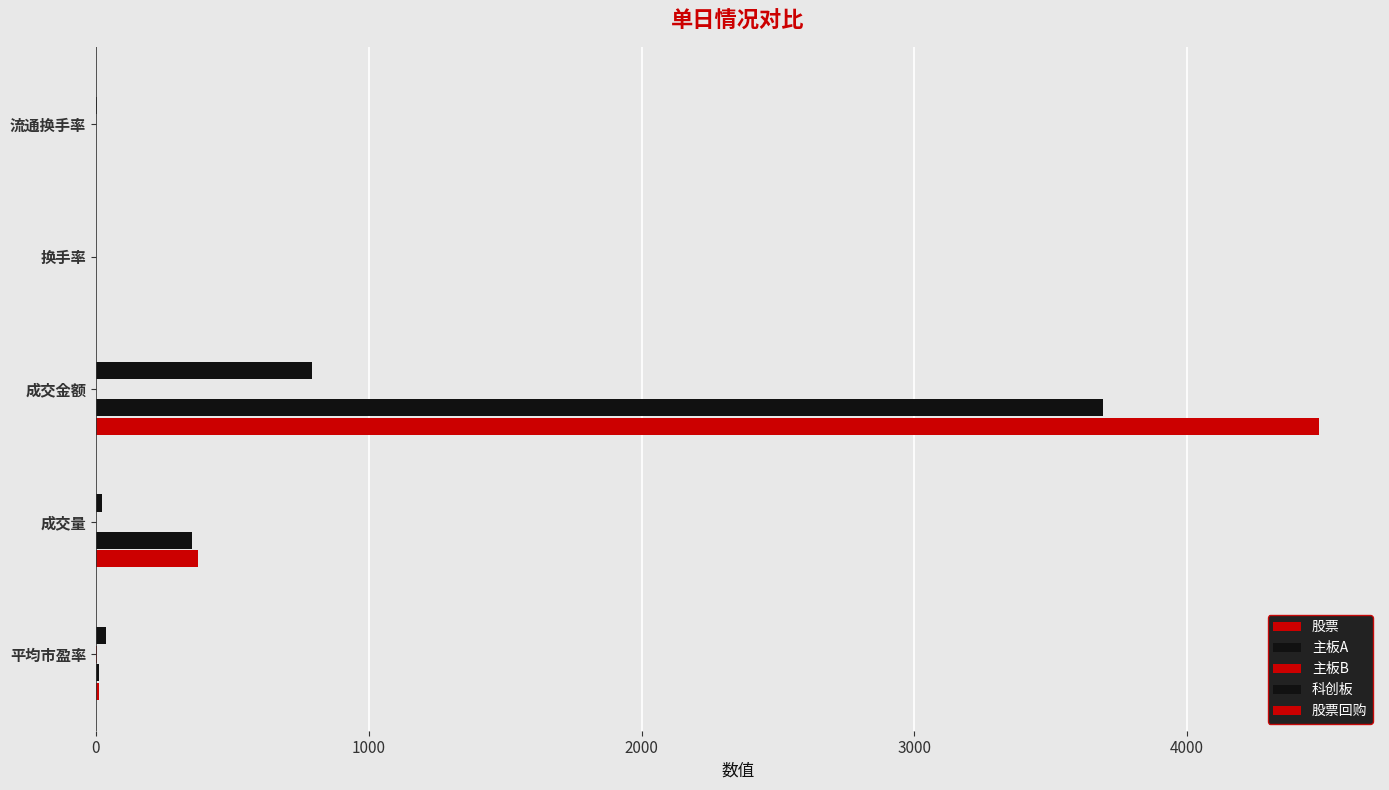

How many data points does each series have?

5